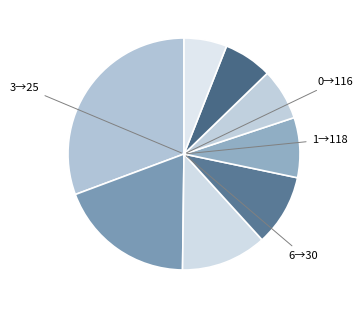

To the nearest percent, what is the average slice percentage?

12%